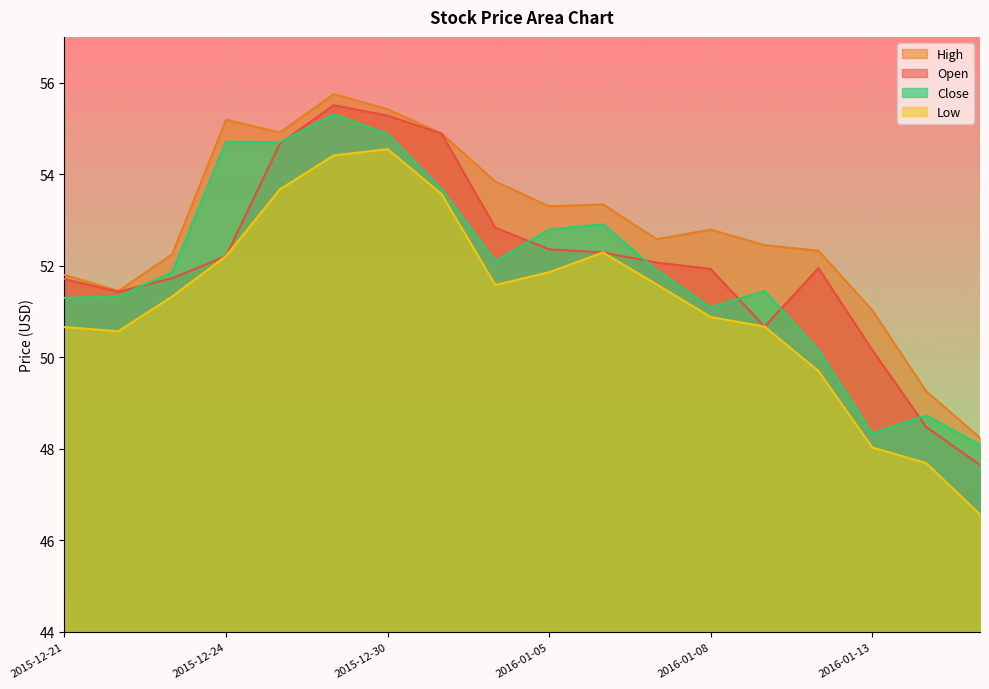

How many values in the High series are below 52?

5